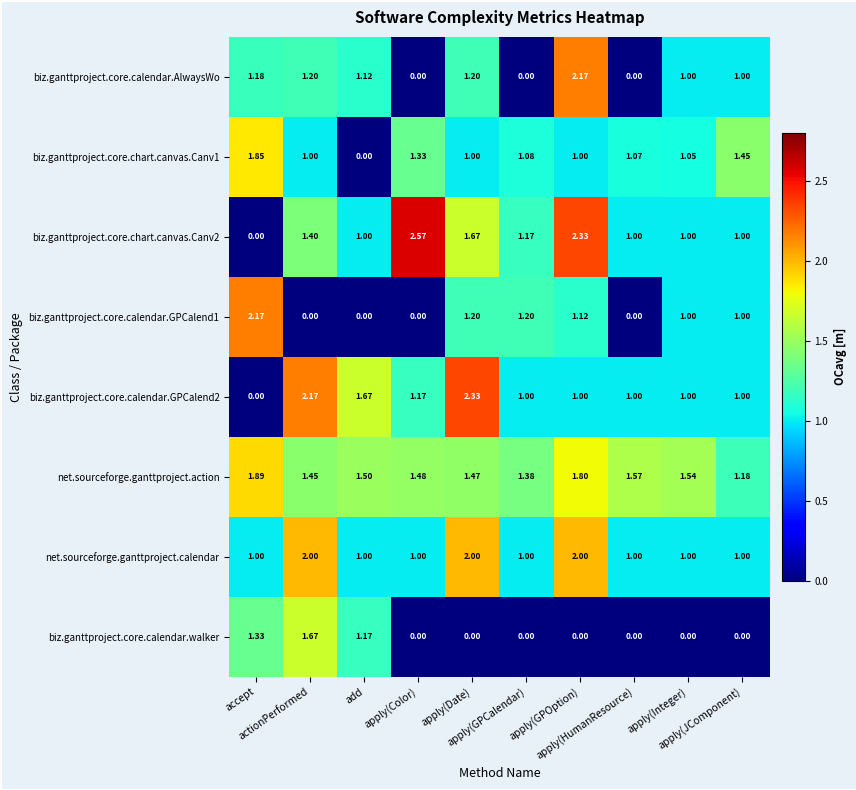

Which series has the largest total across all categories?

net.sourceforge.ganttproject.action